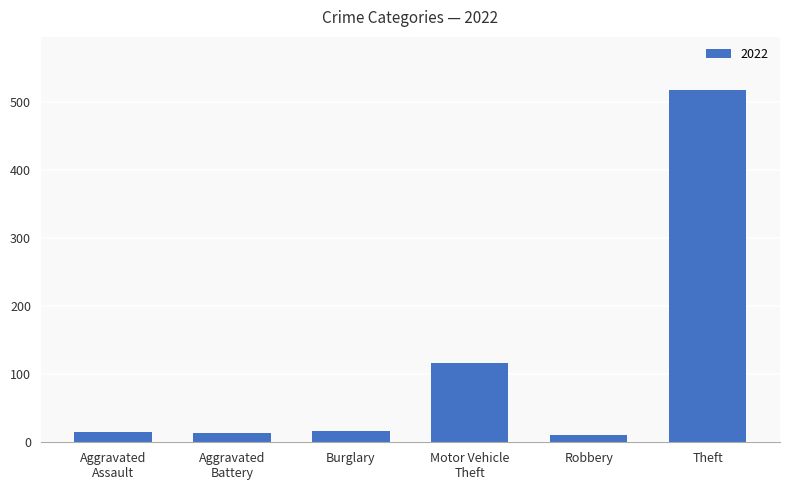

Between Theft and Burglary, which is larger?

Theft